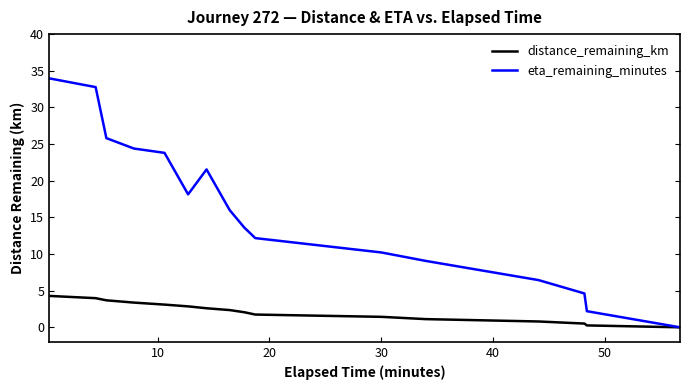

Which series has the largest total across all categories?

eta_remaining_minutes